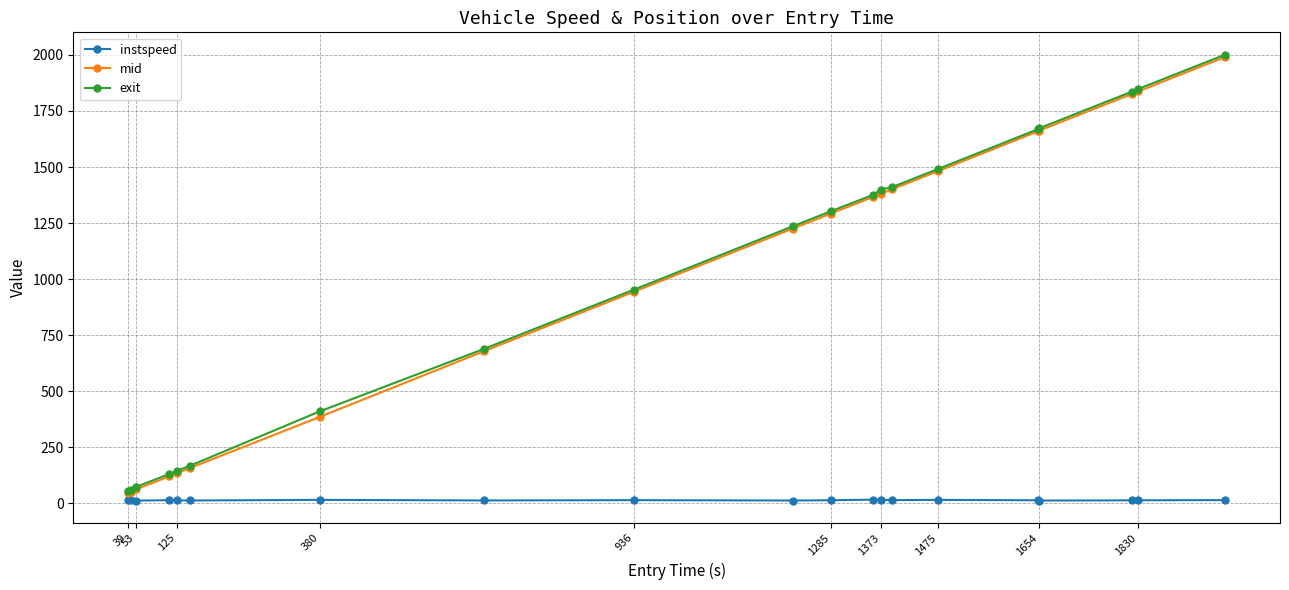

What is the value of the mid point at the 1st from the left?

45.5